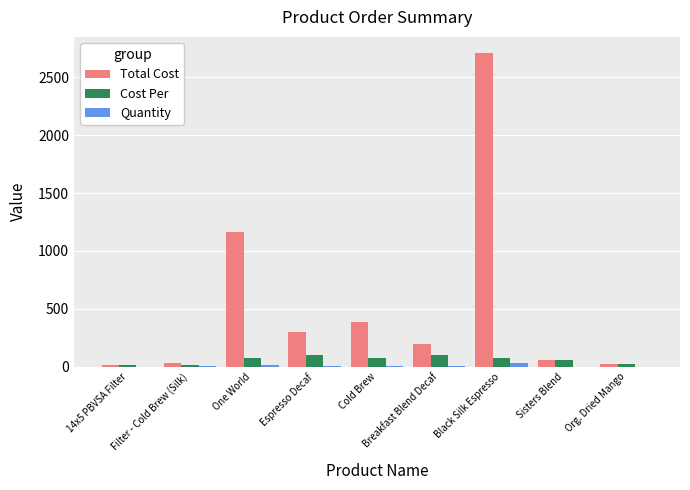

Is it true that Total Cost equals 546.2 at Cold Brew?

False